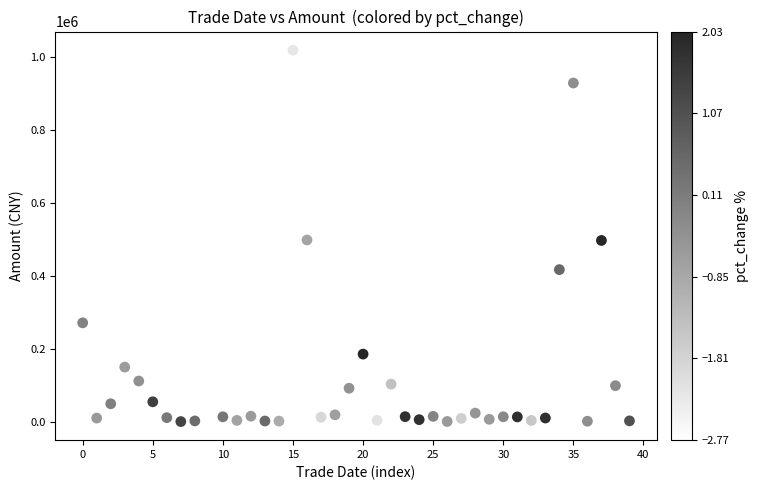

Count the number of points in this scatter plot.

40